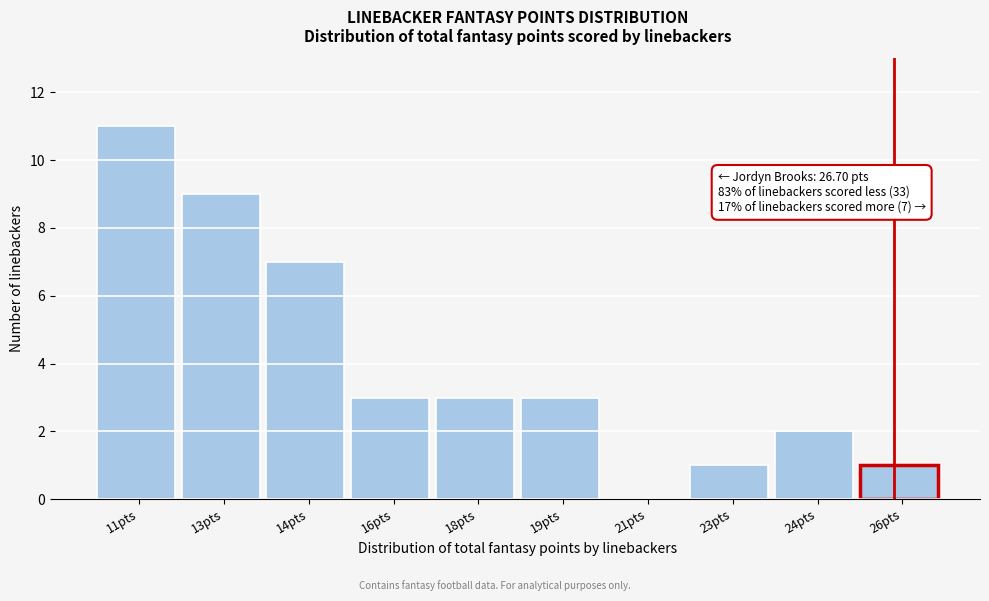

Reading left to right, extract all data points from this chart.

11pts=11	13pts=9	14pts=7	16pts=3	18pts=3	19pts=3	21pts=0	23pts=1	24pts=2	26pts=1